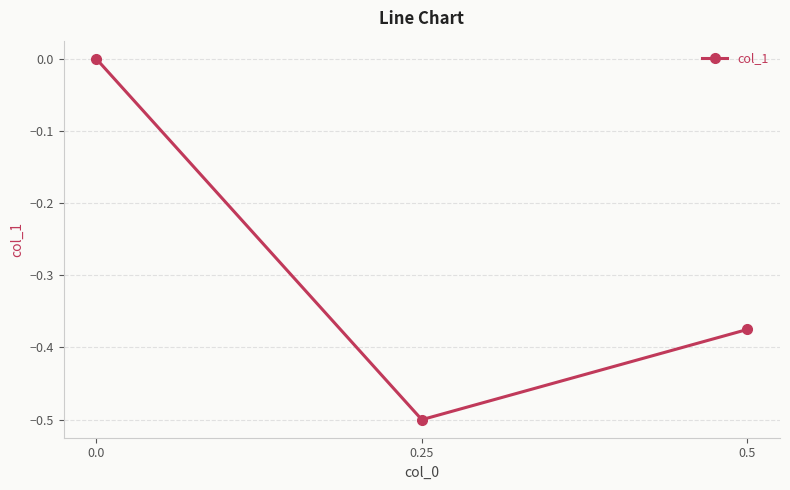

What position from the right is 0.0?

3